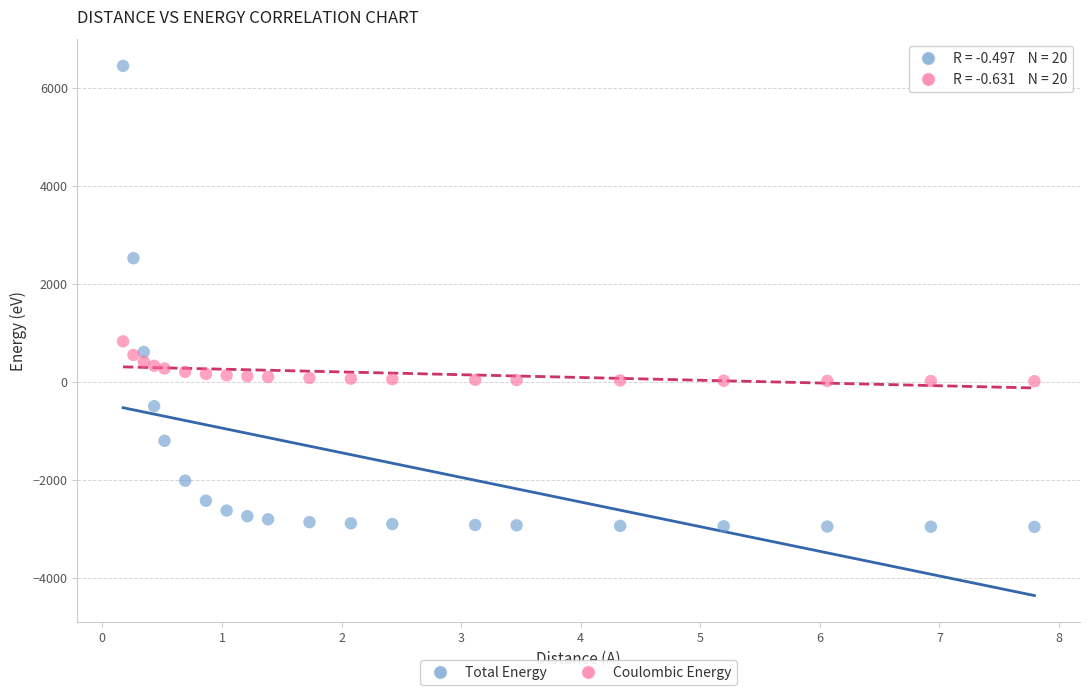

Across all series, what Y value is closest to 1748?

2526.8